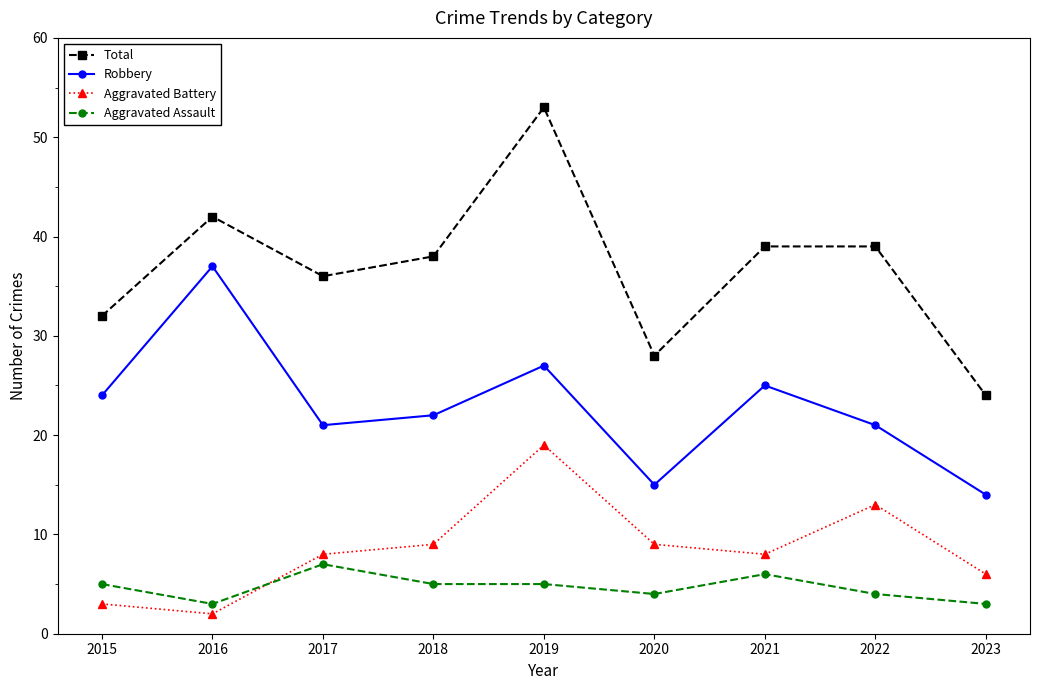

How many times do Aggravated Assault and Aggravated Battery cross each other?

1